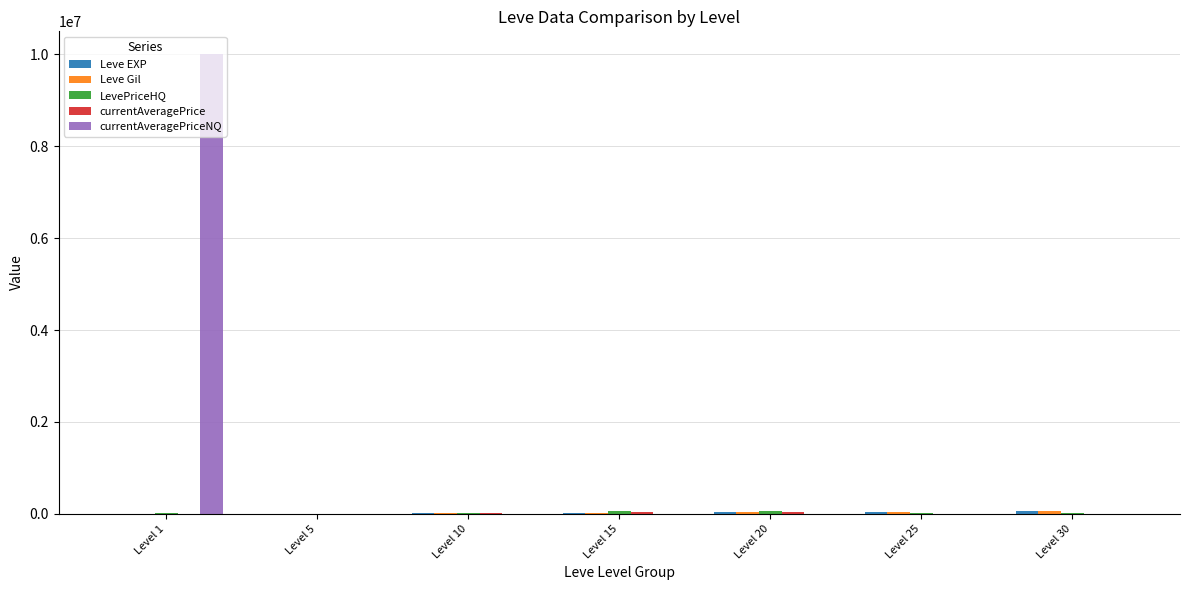

Count the number of categories in the chart.

7